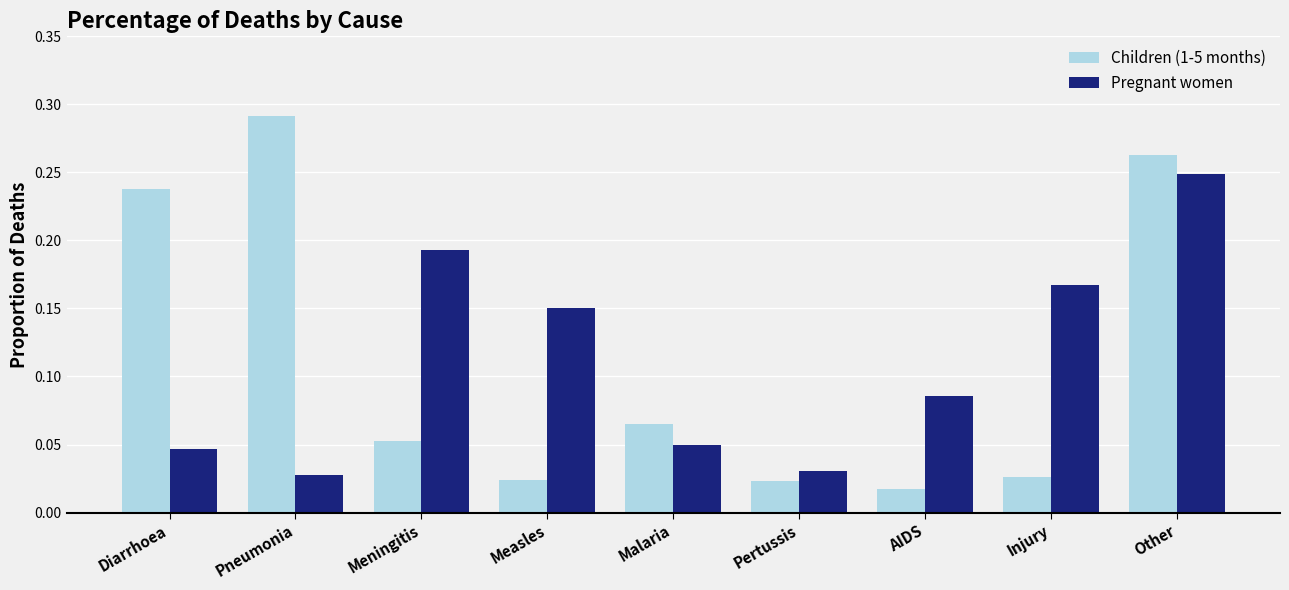

Are the bars horizontal?

No